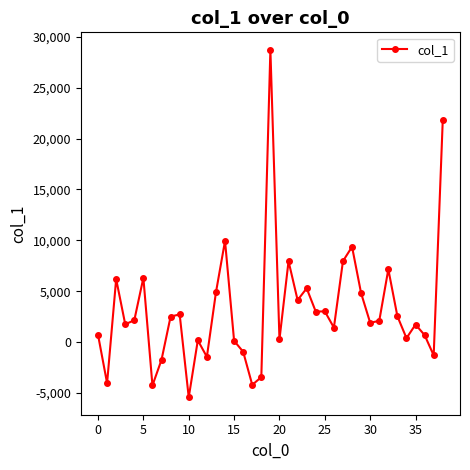

What is the greatest value displayed?

28739.6